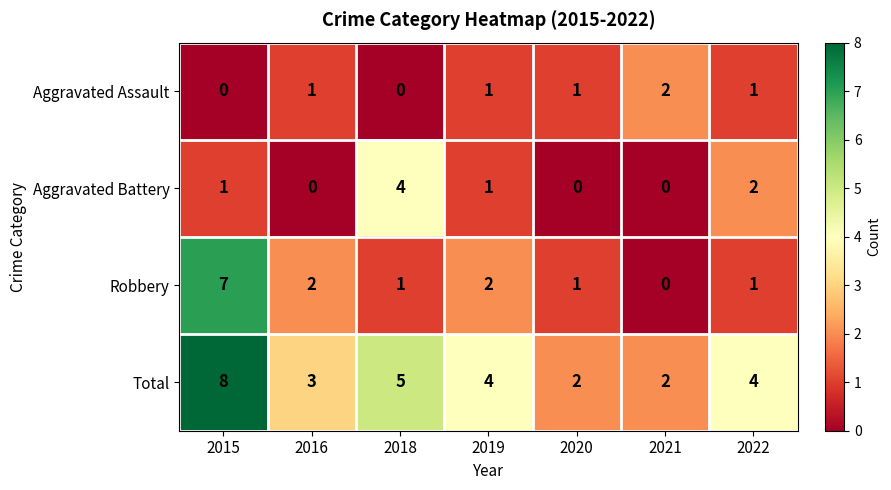

True or false: Total has a value of 1 at 2021.

False